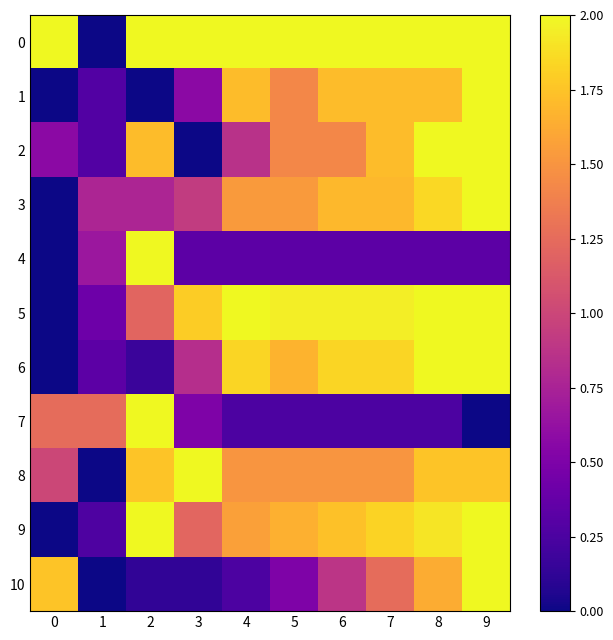

Between 0 and 8, which series saw the biggest shift?

5